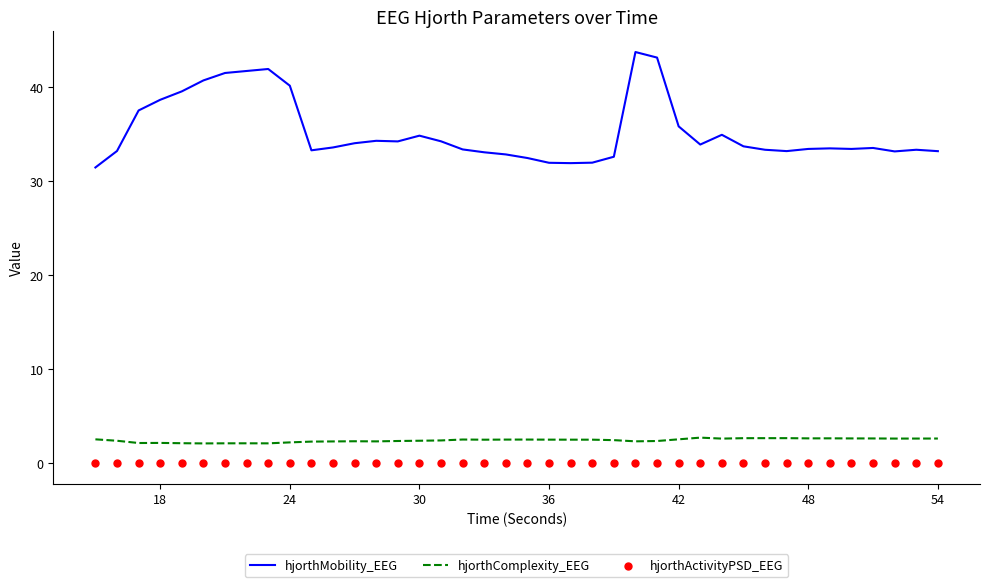

What is the maximum value for hjorthComplexity_EEG?

2.7